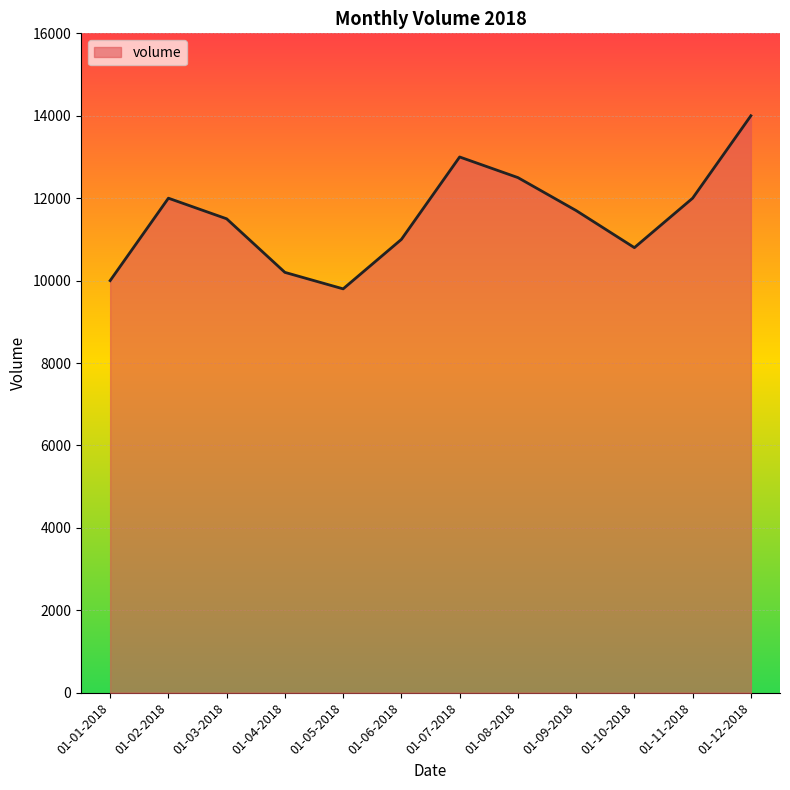

Read the value at 01-01-2018, to the nearest 10.

10000